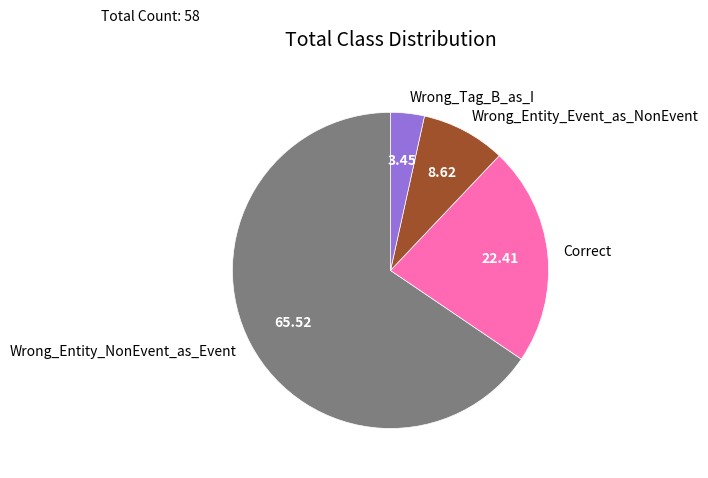

Which category has the smallest portion of the pie?

Wrong_Tag_B_as_I